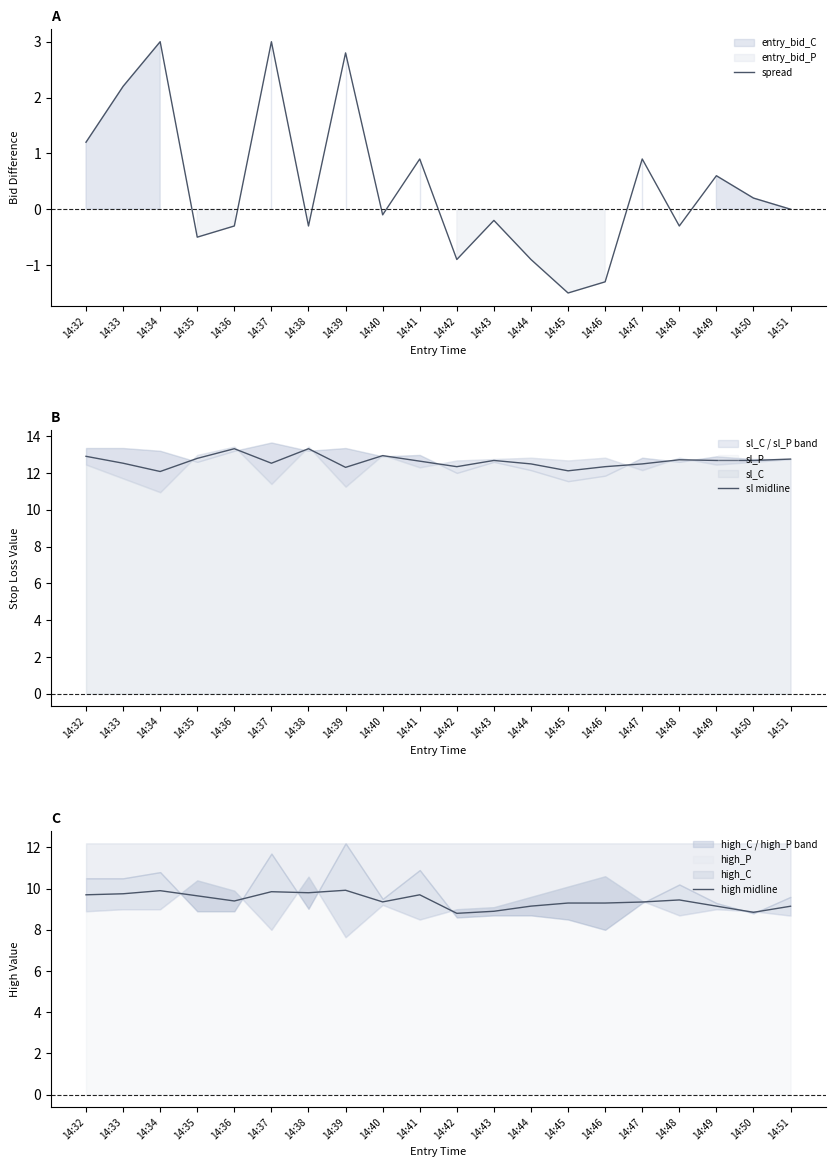

Which category has the highest value in the sl midline series?

14:36